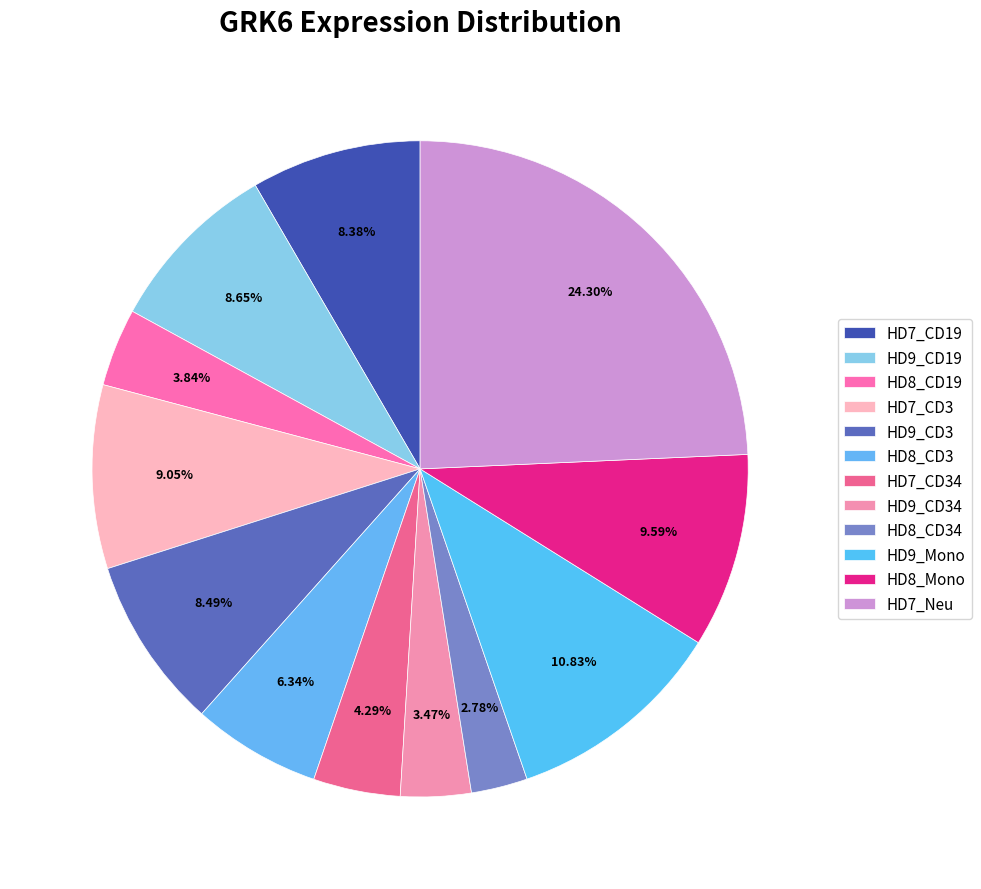

Which slice is the smallest?

HD8_CD34